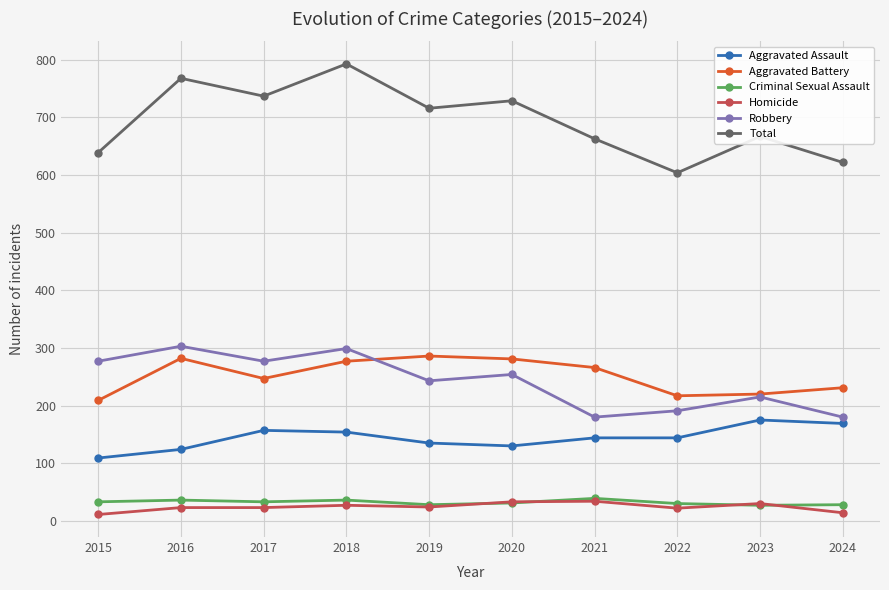

Is this an area chart (filled region under the line)?

No